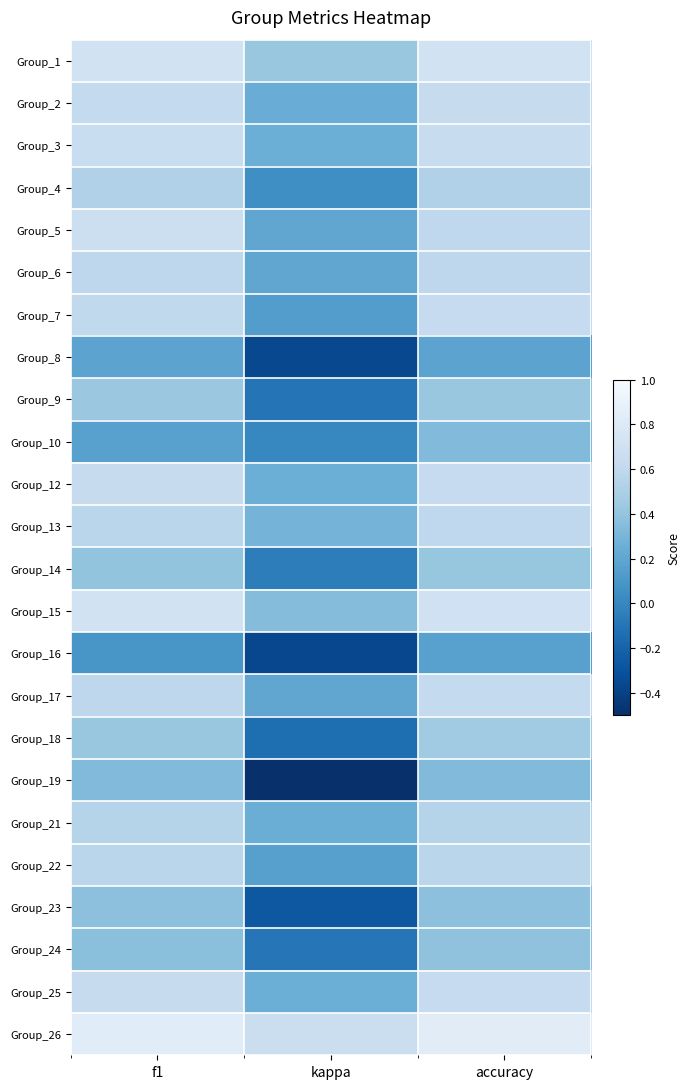

Reading left to right, list all the values displayed in this chart.

Group_1: f1=0.7	kappa=0.4	accuracy=0.7
Group_2: f1=0.6	kappa=0.2	accuracy=0.6
Group_3: f1=0.6	kappa=0.3	accuracy=0.6
Group_4: f1=0.5	kappa=0.0	accuracy=0.5
Group_5: f1=0.7	kappa=0.2	accuracy=0.6
Group_6: f1=0.6	kappa=0.2	accuracy=0.6
Group_7: f1=0.6	kappa=0.1	accuracy=0.6
Group_8: f1=0.2	kappa=-0.4	accuracy=0.2
Group_9: f1=0.4	kappa=-0.1	accuracy=0.4
Group_10: f1=0.2	kappa=0.0	accuracy=0.3
Group_12: f1=0.6	kappa=0.2	accuracy=0.6
Group_13: f1=0.6	kappa=0.3	accuracy=0.6
Group_14: f1=0.4	kappa=-0.0	accuracy=0.4
Group_15: f1=0.7	kappa=0.3	accuracy=0.7
Group_16: f1=0.1	kappa=-0.4	accuracy=0.2
Group_17: f1=0.6	kappa=0.2	accuracy=0.6
Group_18: f1=0.4	kappa=-0.1	accuracy=0.5
Group_19: f1=0.3	kappa=-0.5	accuracy=0.3
Group_21: f1=0.5	kappa=0.2	accuracy=0.5
Group_22: f1=0.6	kappa=0.2	accuracy=0.6
Group_23: f1=0.4	kappa=-0.3	accuracy=0.4
Group_24: f1=0.4	kappa=-0.1	accuracy=0.4
Group_25: f1=0.6	kappa=0.2	accuracy=0.6
Group_26: f1=0.8	kappa=0.7	accuracy=0.8